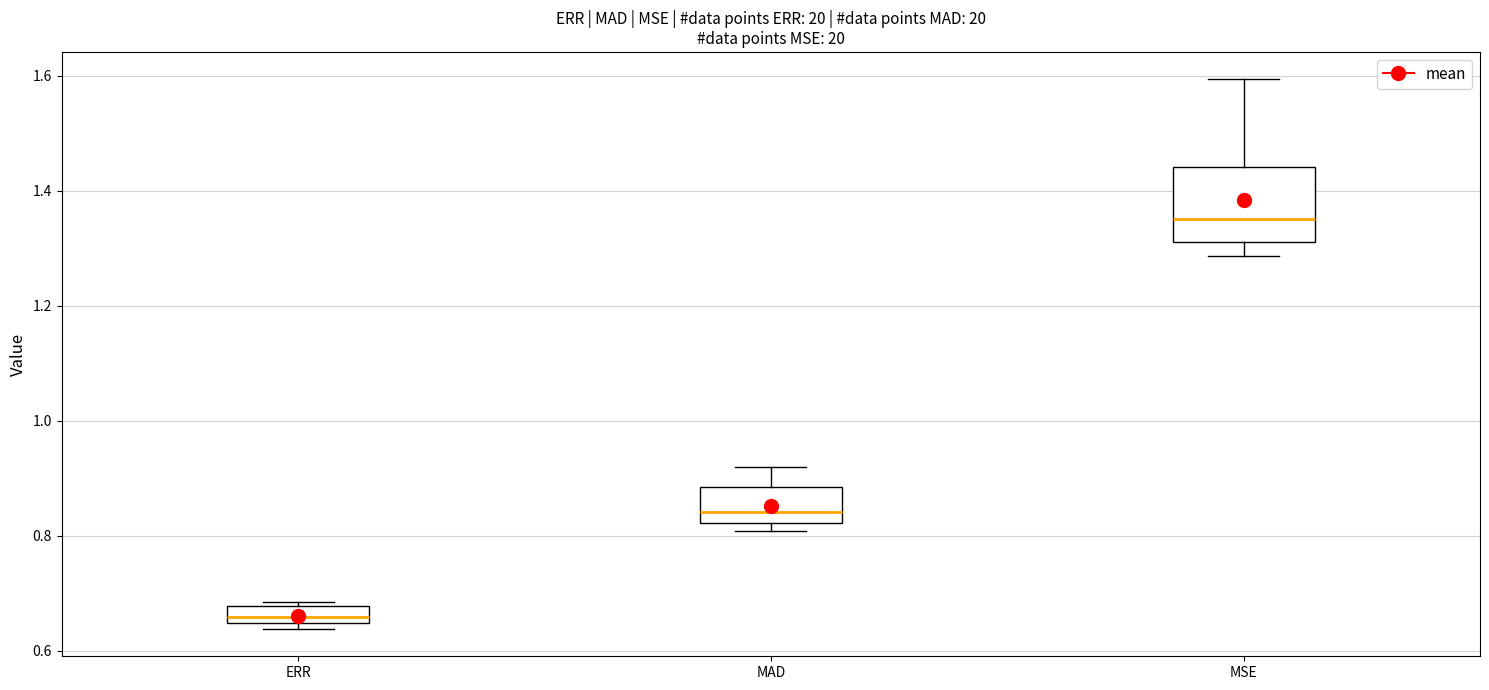

Where is the upper edge of the box for MAD on the y-axis? The values are not printed on the chart, so give them approximately, as read against the axis.

0.88